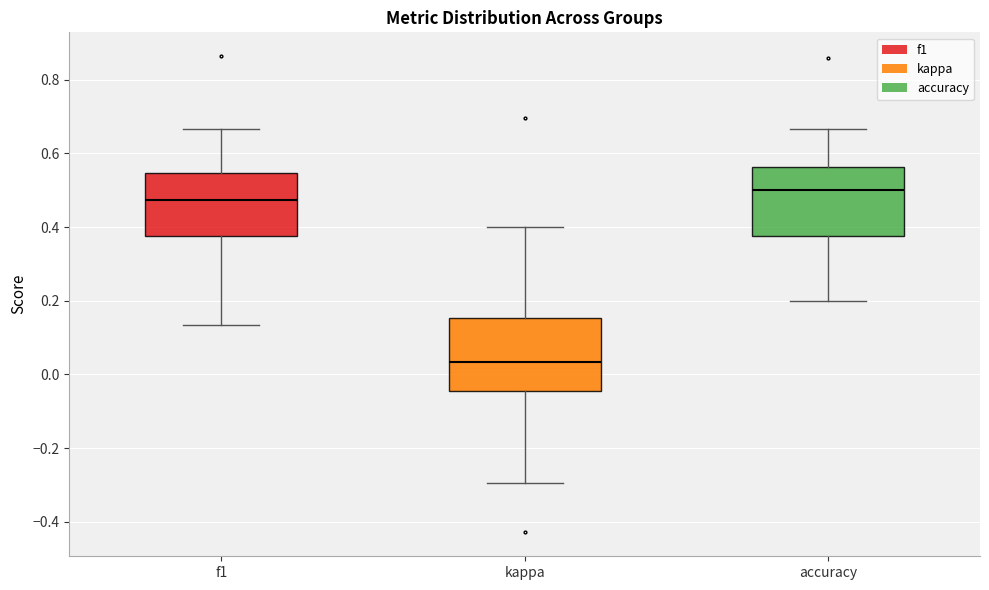

Reading left to right, transcribe this box plot: for each box, give where its median line is, the range the box spans, and where its two whiskers end, as read against the y-axis. The values are not printed on the chart, so give them approximately, as read against the axis.

f1: median 0.48, box 0.38 to 0.54, whiskers 0.14 to 0.66
kappa: median 0.04, box -0.04 to 0.16, whiskers -0.30 to 0.40
accuracy: median 0.50, box 0.38 to 0.56, whiskers 0.20 to 0.66